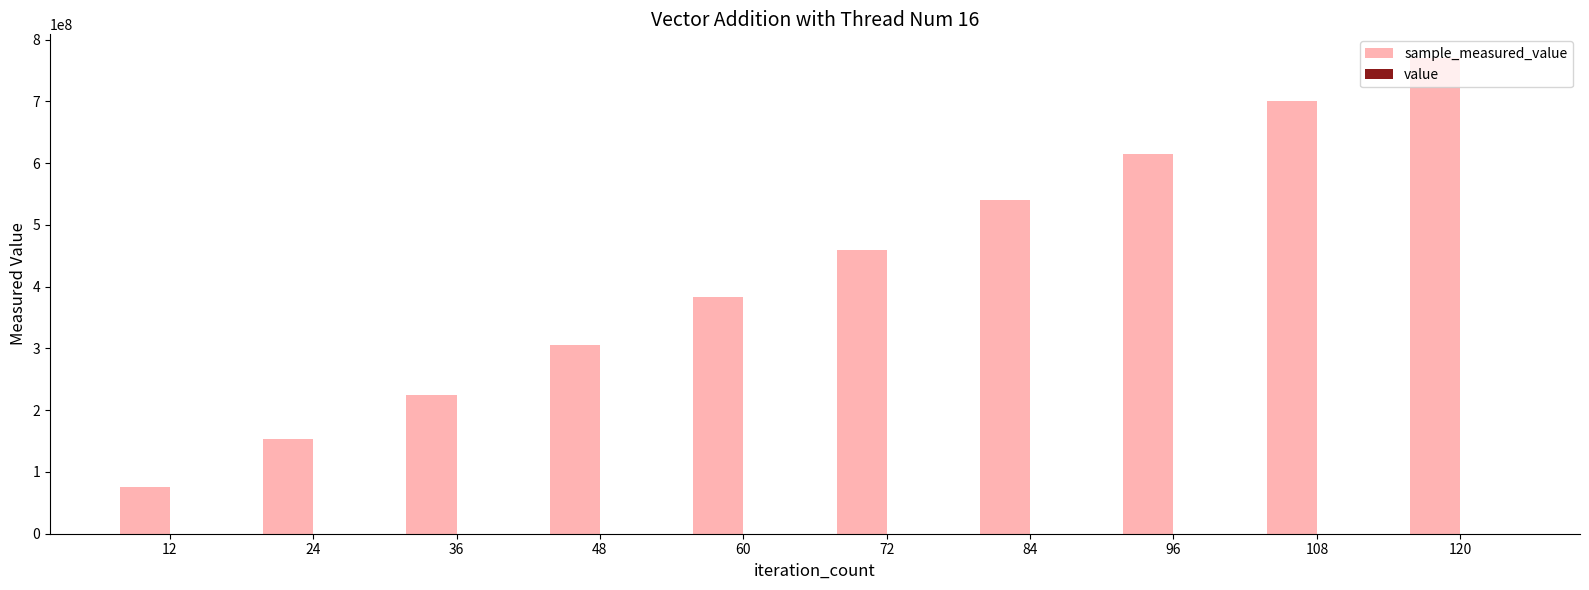

At which category is the sum across all series the highest?

120